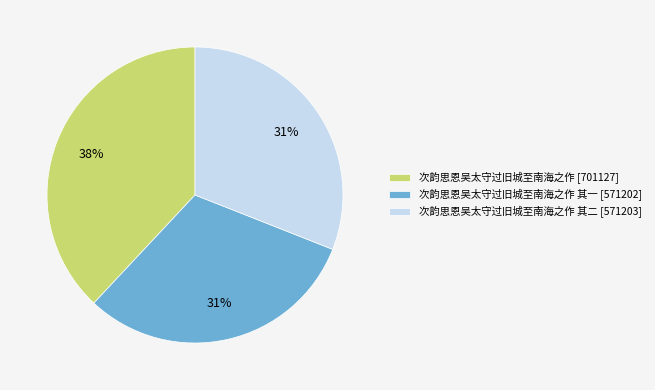

Is the sum of 次韵思恩吴太守过旧城至南海之作 其二 [571203] and 次韵思恩吴太守过旧城至南海之作 其一 [571202] greater than half?

Yes